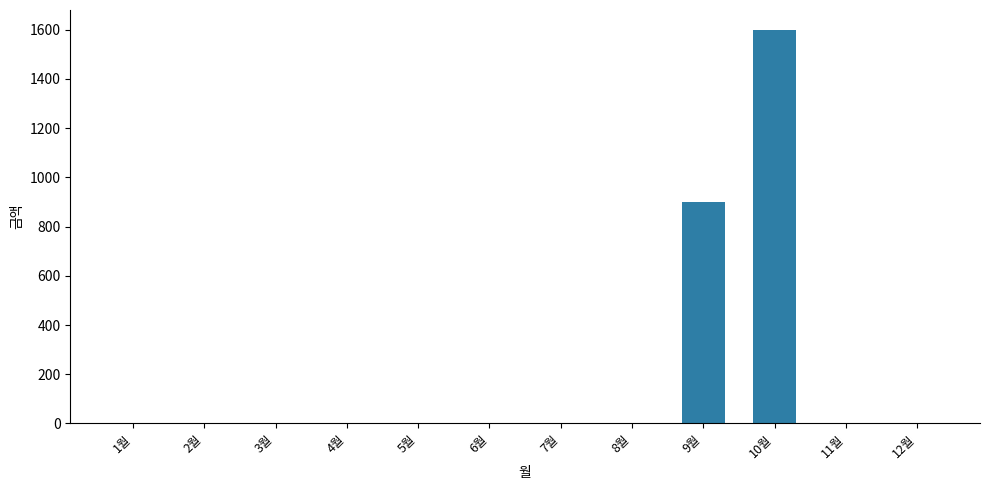

Reading left to right, what are all the values shown in this chart?

0	0	0	0	0	0	0	0	900	1600	0	0